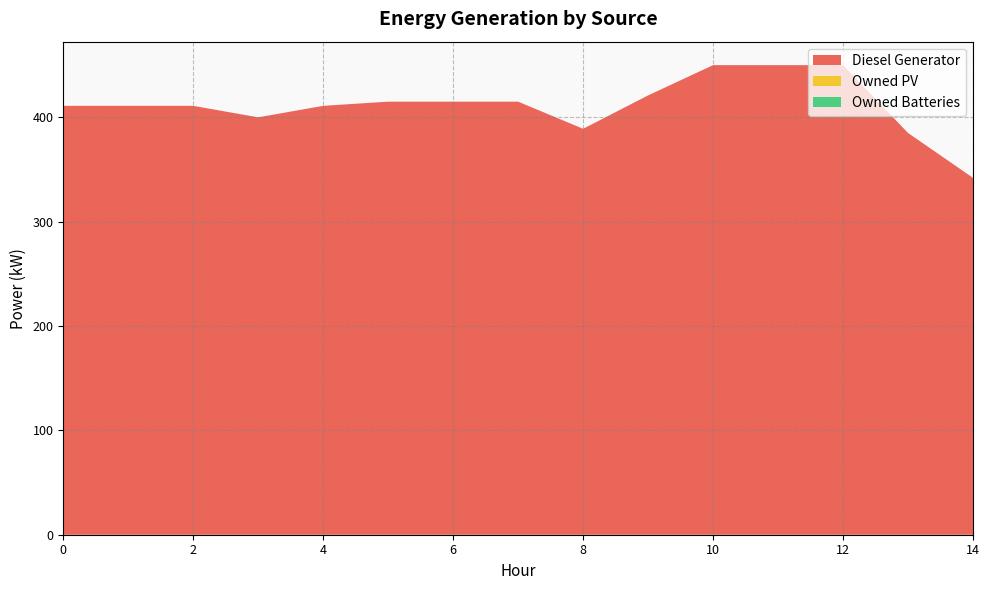

Reading right to left, what are all the values shown in this chart?

Diesel Generator: 14=342	13=385	12=450	11=450	10=450	9=421	8=389	7=415	6=415	5=415	4=411	3=400	2=411	1=411	0=411
Owned PV: 14=0	13=0	12=0	11=0	10=0	9=0	8=0	7=0	6=0	5=0	4=0	3=0	2=0	1=0	0=0
Owned Batteries: 14=0	13=0	12=0	11=0	10=0	9=0	8=0	7=0	6=0	5=0	4=0	3=0	2=0	1=0	0=0